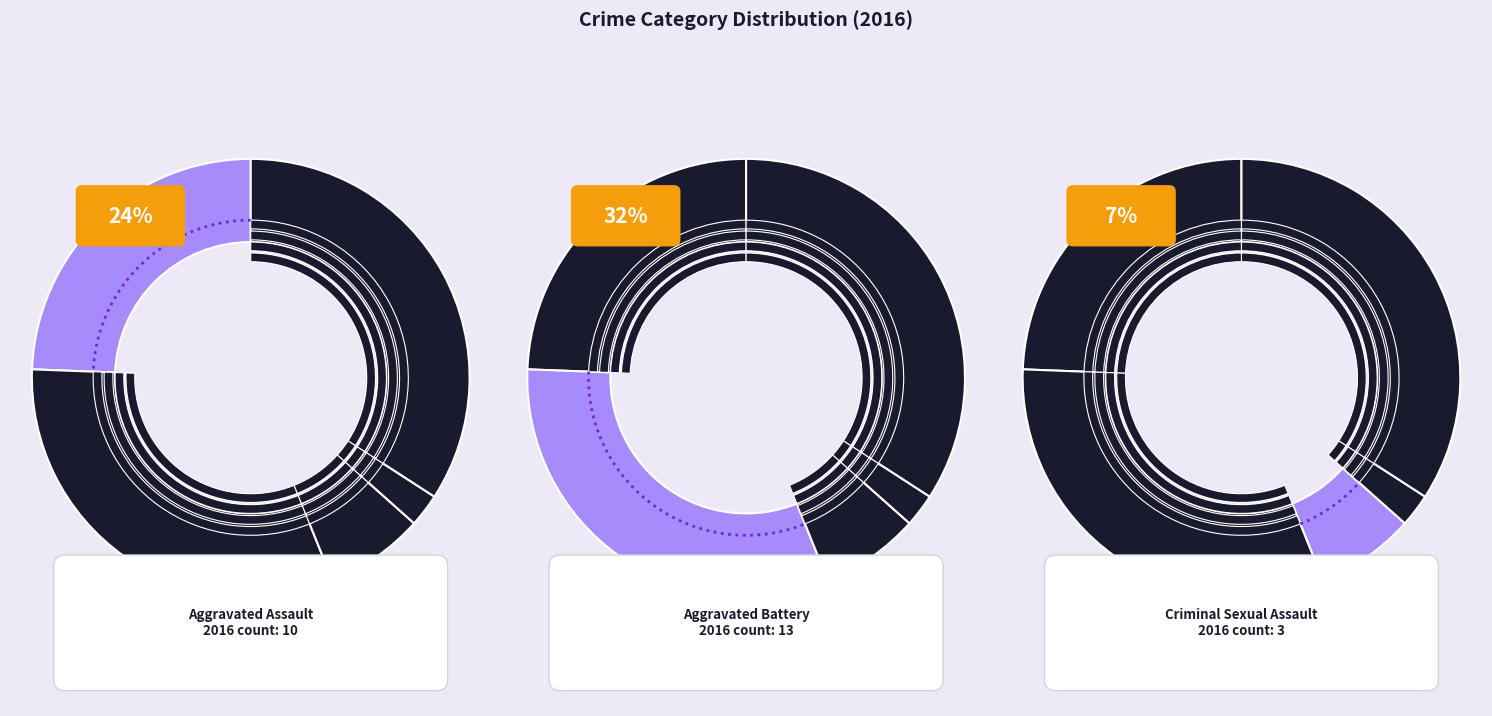

Combined, what portion of the pie is Robbery and Aggravated Battery?

65.9%